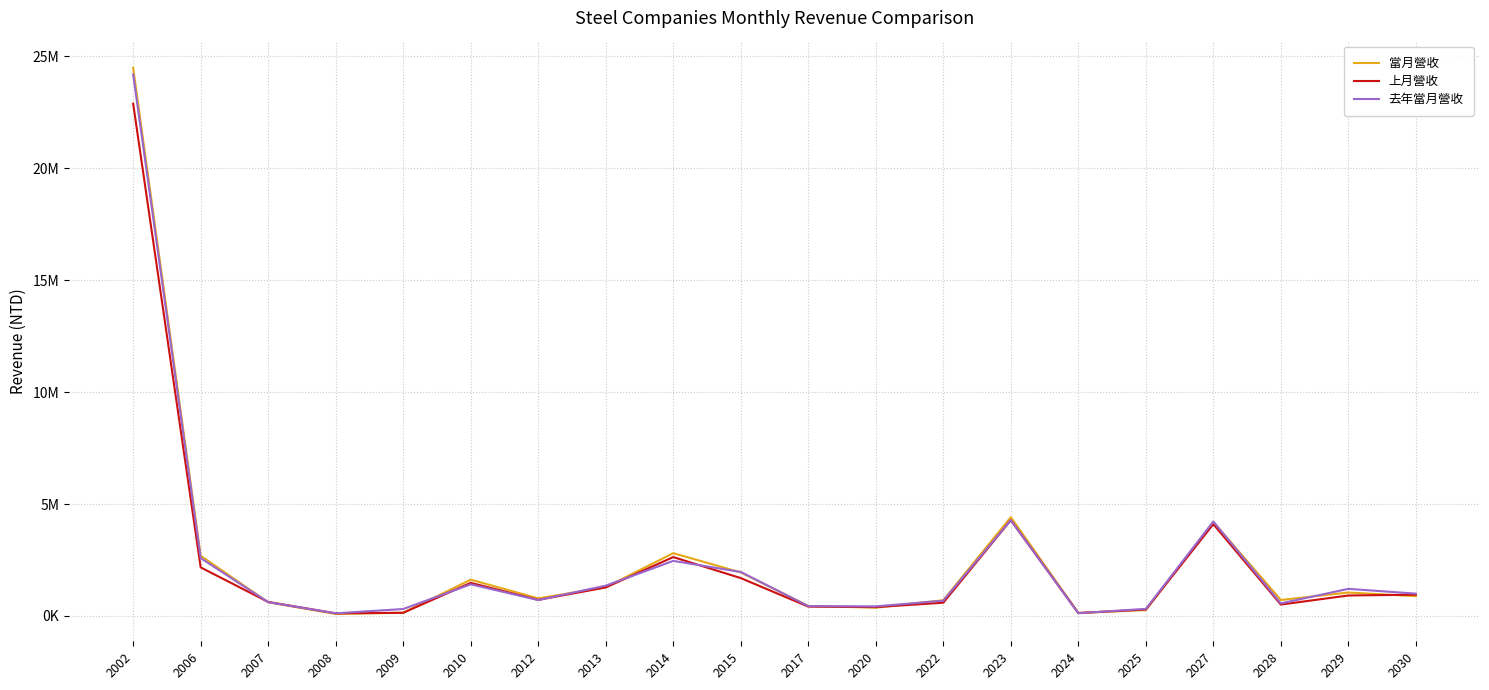

What is the spread (max minus min) of values at 2008?

29988